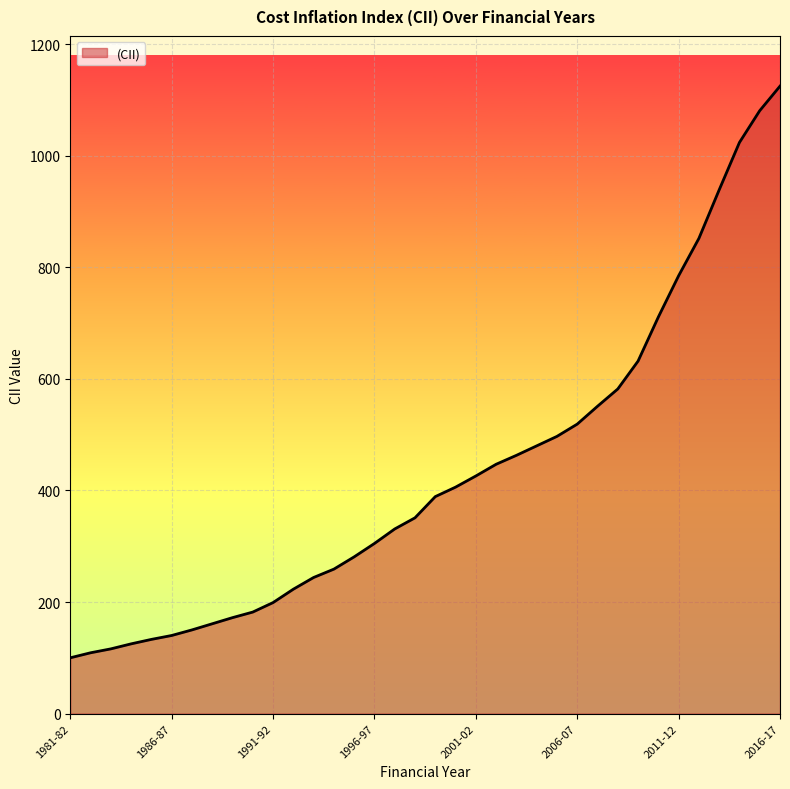

Reading left to right, extract all data points from this chart.

100	109	116	125	133	140	150	161	172	182	199	223	244	259	281	305	331	351	389	406	426	447	463	480	497	519	551	582	632	711	785	852	939	1024	1081	1125